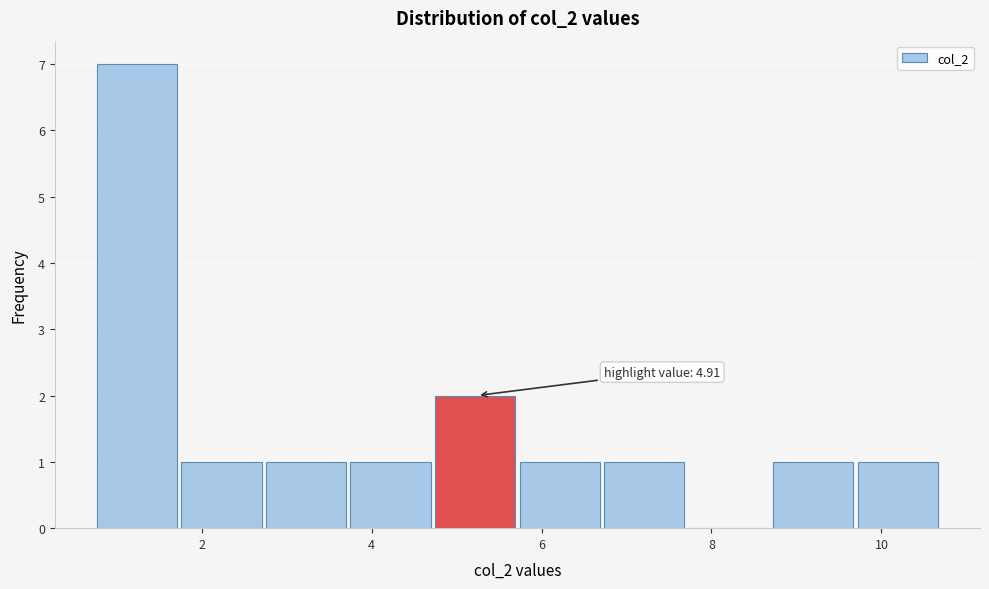

Over which range of the x-axis is the bar tallest?

0.8 to 1.8